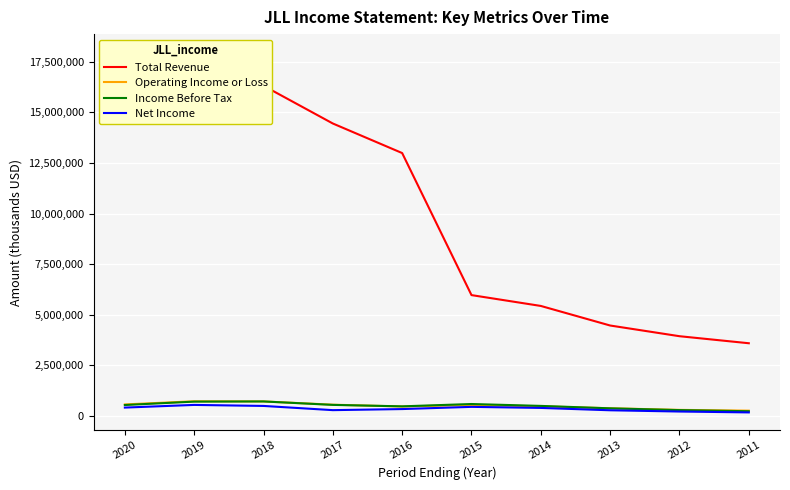

Reading left to right, extract all data points from this chart.

Total Revenue: 2020=16589900	2019=17983200	2018=16318400	2017=14453200	2016=12991200	2015=5965700	2014=5429600	2013=4461600	2012=3932800	2011=3584500
Operating Income or Loss: 2020=559100	2019=715400	2018=706900	2017=545900	2016=455700	2015=529800	2014=465700	2013=368800	2012=289400	2011=251200
Income Before Tax: 2020=529600	2019=697600	2018=706000	2017=535800	2016=463700	2015=579100	2014=485600	2013=365400	2012=278100	2011=222000
Net Income: 2020=402500	2019=534400	2018=484100	2017=276000	2016=329300	2015=438400	2014=385700	2013=269500	2012=207600	2011=164000